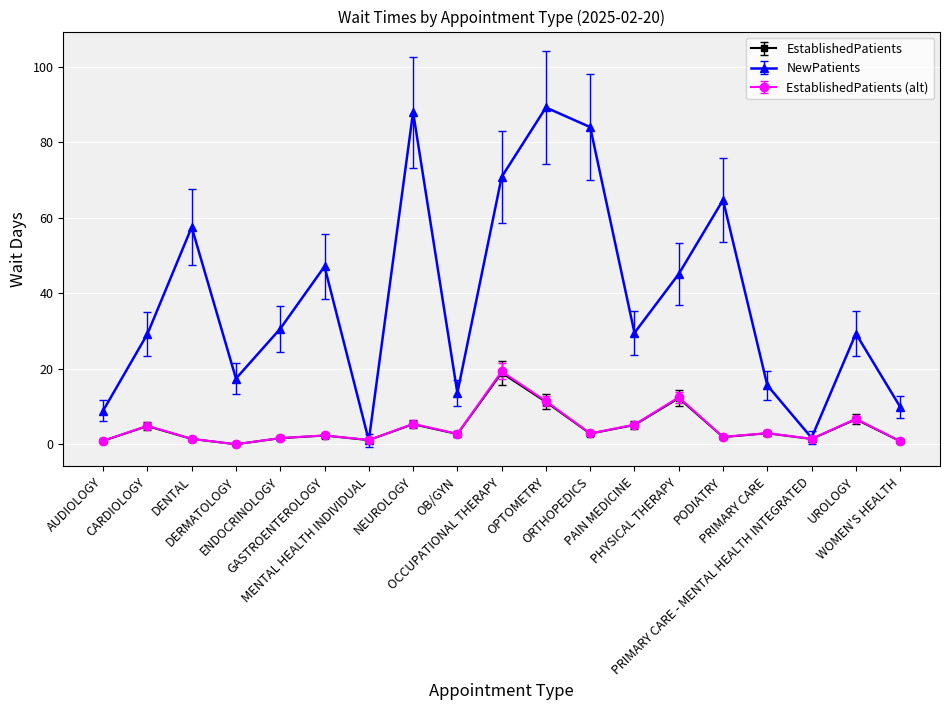

In NewPatients, how many points are lower than both neighbors (excluding endpoints)?

5